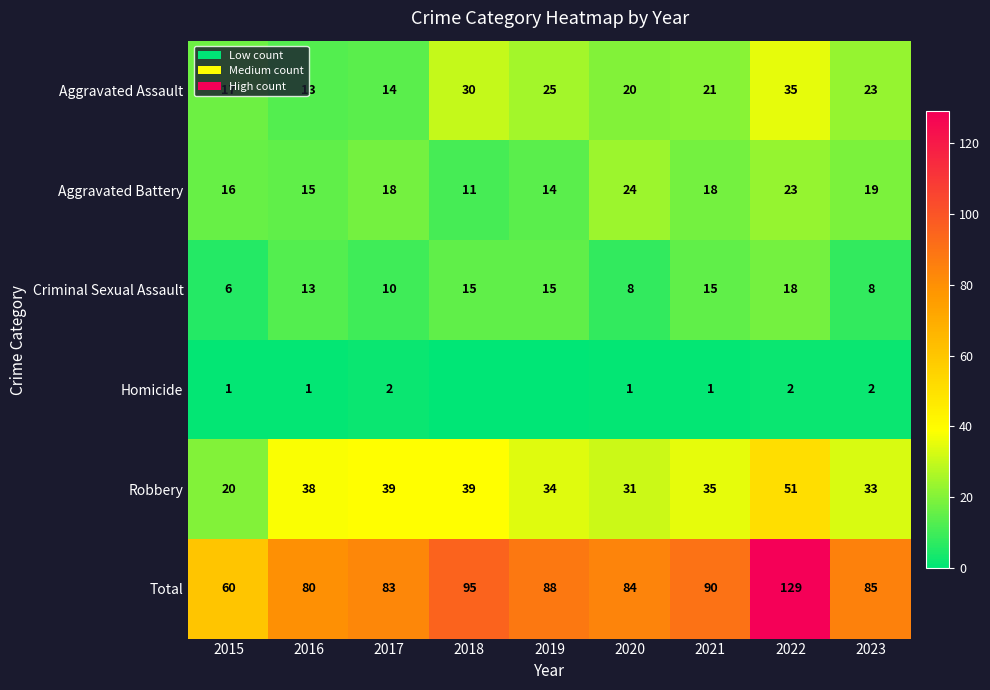

What is the difference between the second highest and minimum values in the Criminal Sexual Assault series?

9